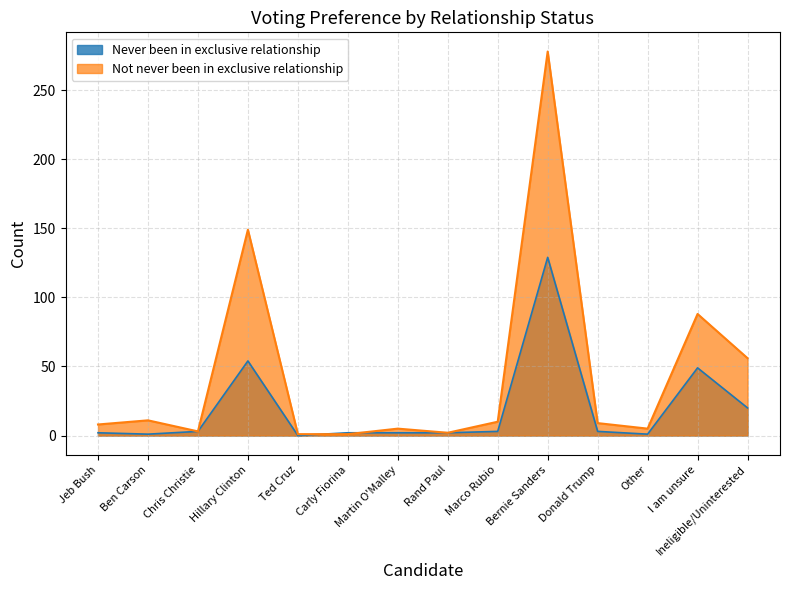

At Chris Christie, list the series in order from largest to smallest.

Never been in exclusive relationship, Not never been in exclusive relationship